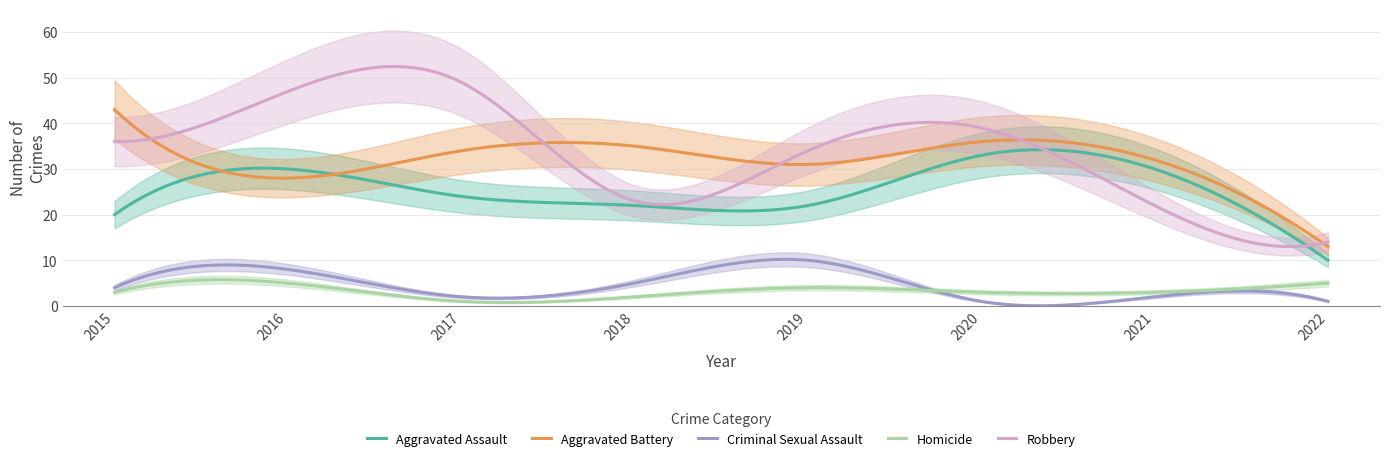

Which label corresponds to the smallest value in the chart?

2020